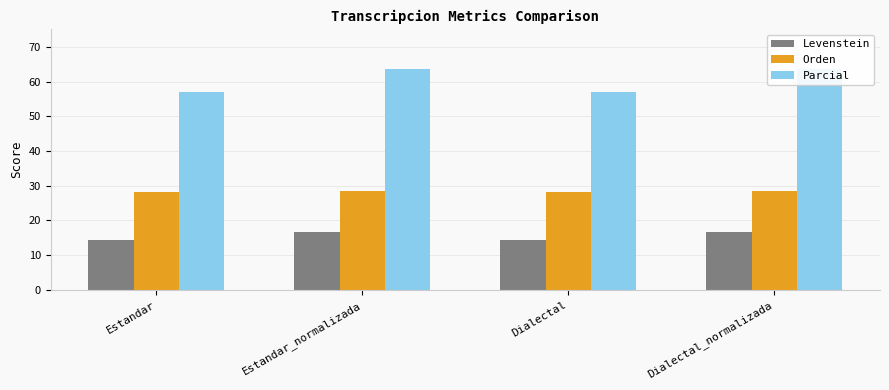

What is the highest value of the Parcial series?

63.6